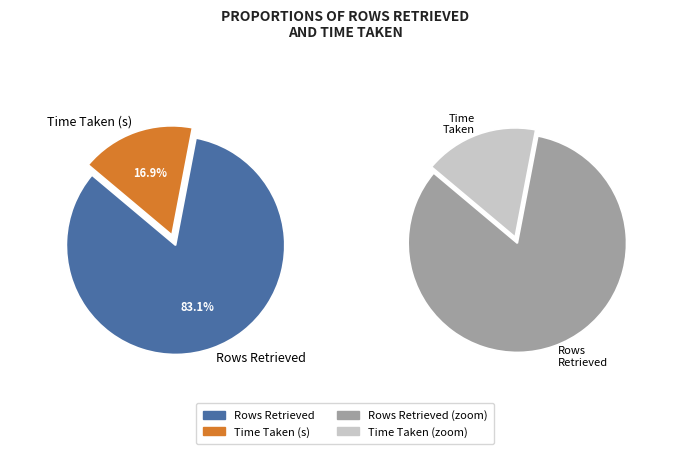

Rank the categories by value from lowest to highest.

Time Taken (s), Rows Retrieved